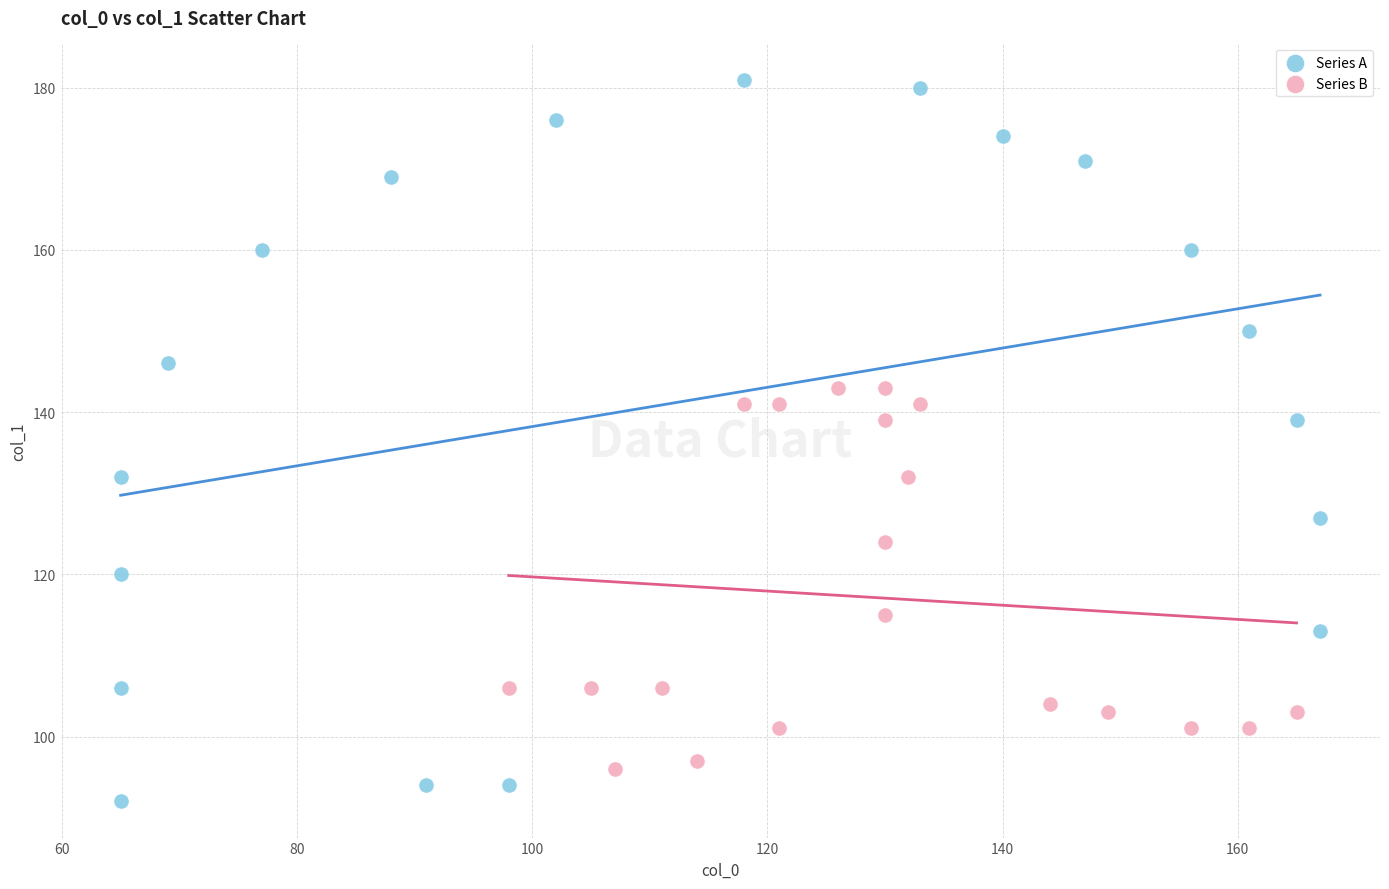

Which series has the widest spread of Y values?

Series A